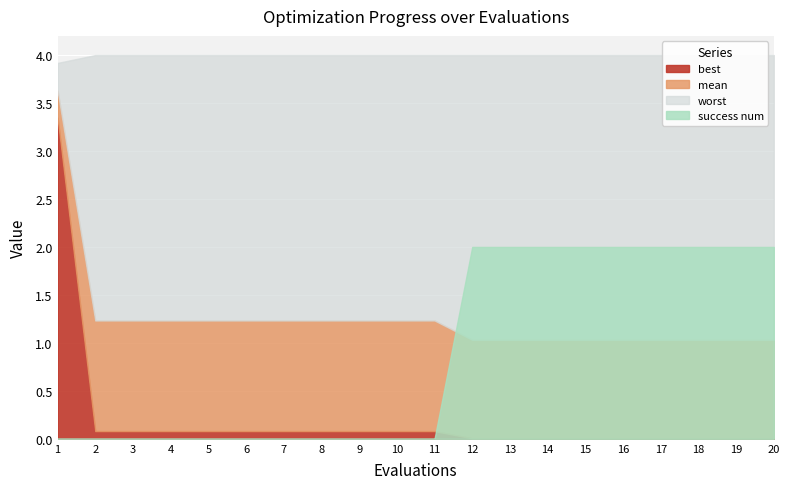

List the labels in order of best value, smallest first.

12, 13, 14, 15, 16, 17, 18, 19, 20, 2, 3, 4, 5, 6, 7, 8, 9, 10, 11, 1